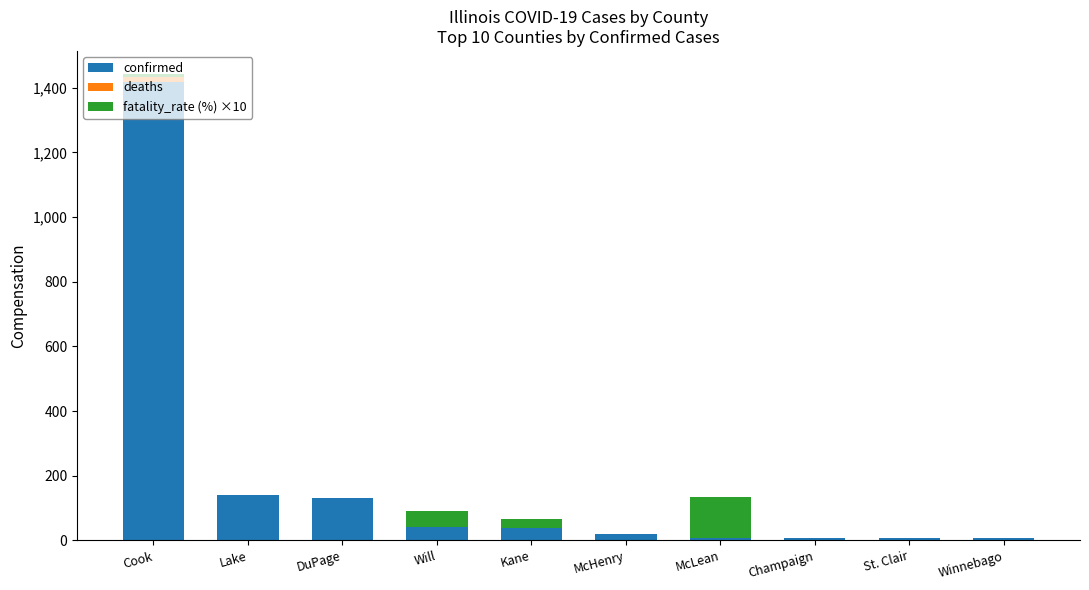

The value of confirmed at Cook is 2121. True or false?

False